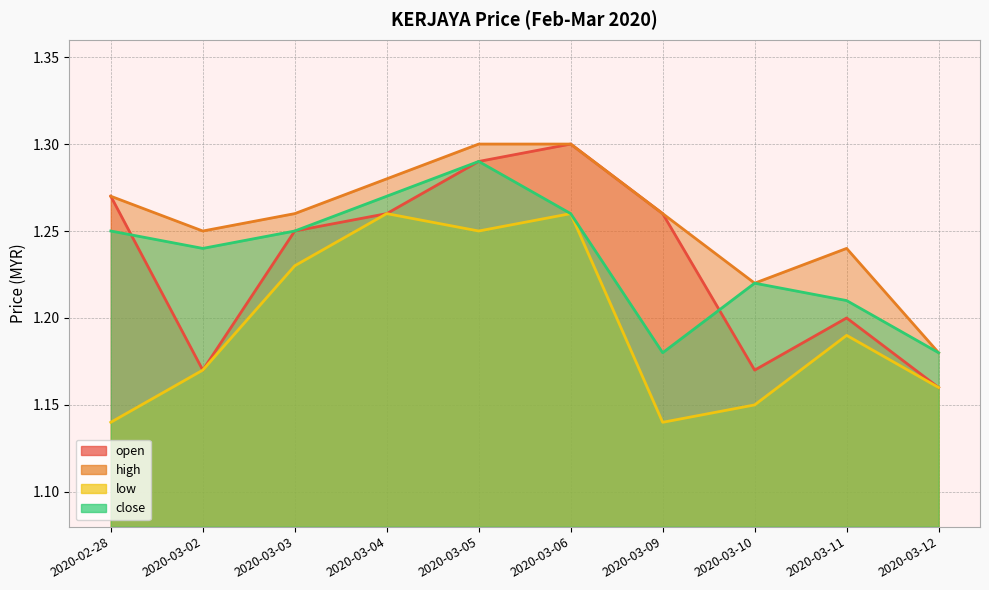

True or false: open and low intersect in this chart.

False